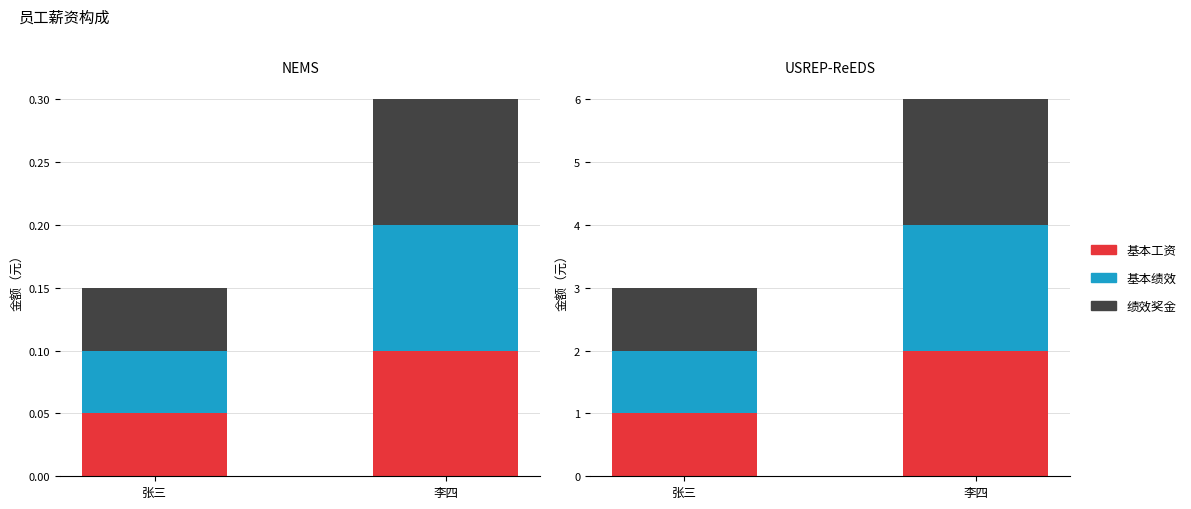

What are all the series names shown in the legend?

基本工资, 基本绩效, 绩效奖金